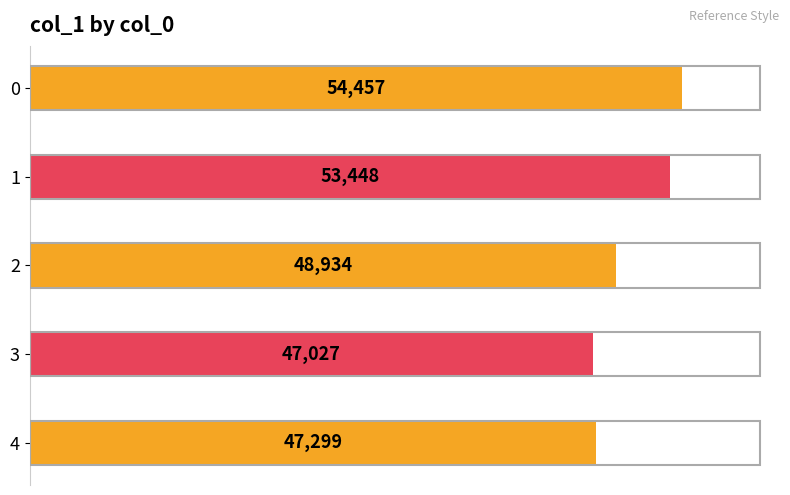

Are the bars grouped side by side (vs. stacked)?

No